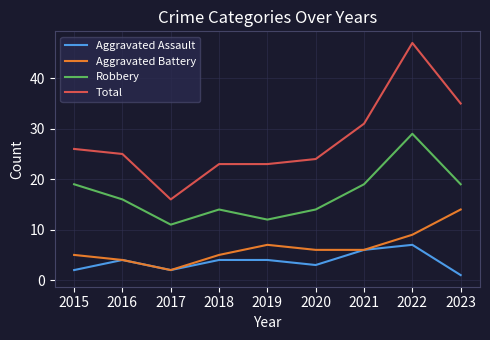

True or false: Robbery and Aggravated Battery intersect in this chart.

False